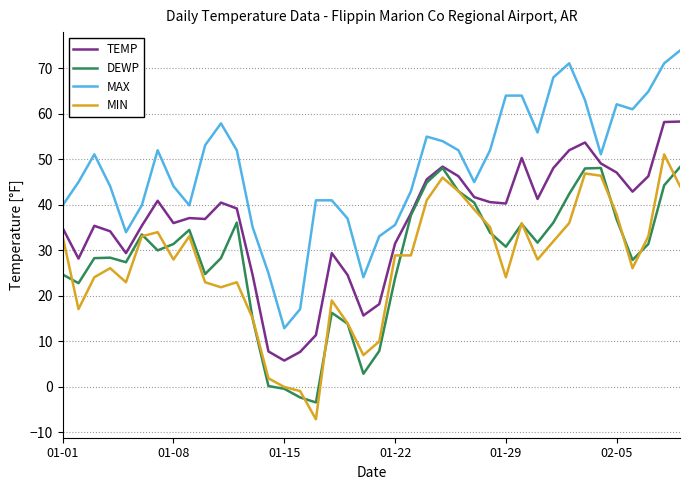

True or false: TEMP and MAX cross at least once.

False